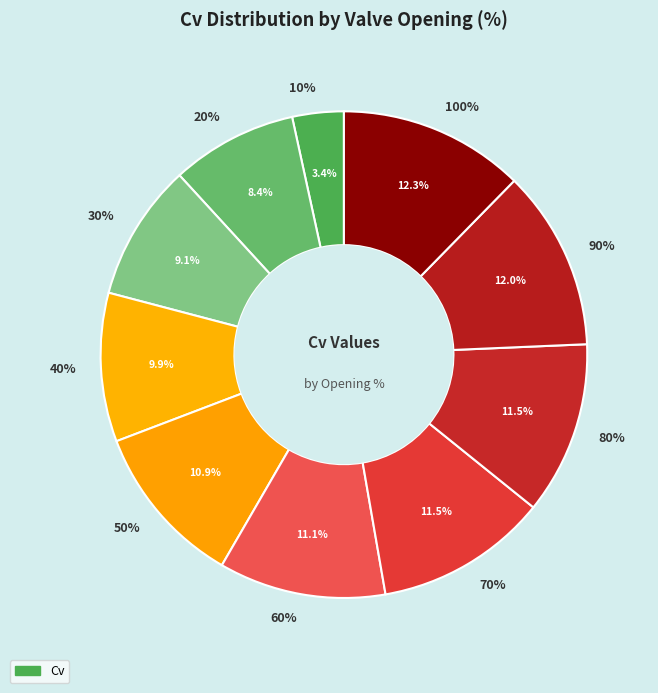

To the nearest percent, what is the difference between the 10 and 30 slice percentages?

6%